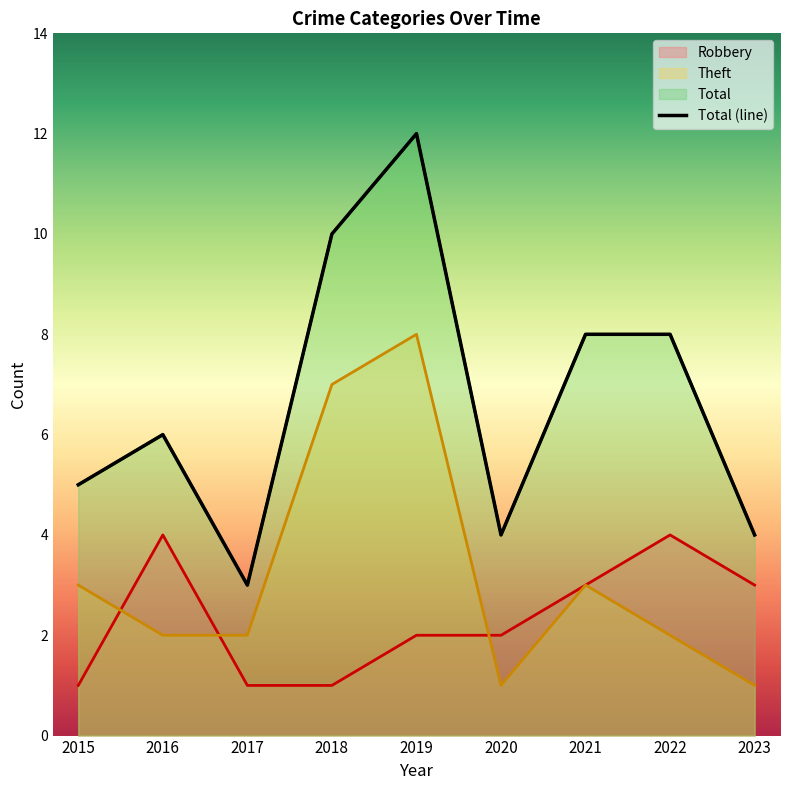

In Theft, how many points are higher than both neighbors (excluding endpoints)?

2